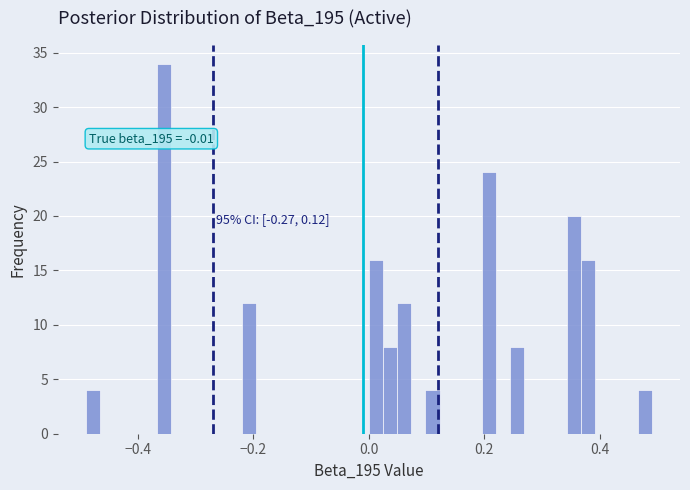

Around what value on the x-axis is the tallest bar? Give the approximate position of its centre, as read against the axis.

-0.36